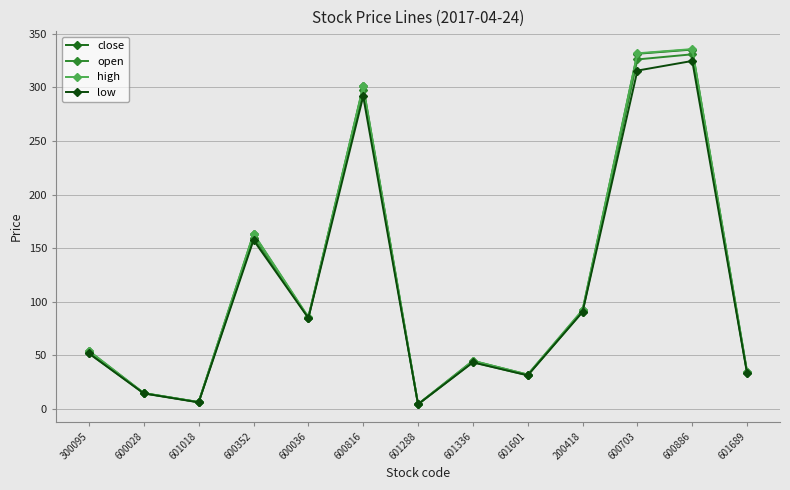

The value of low at 600028 is 14.5. True or false?

True